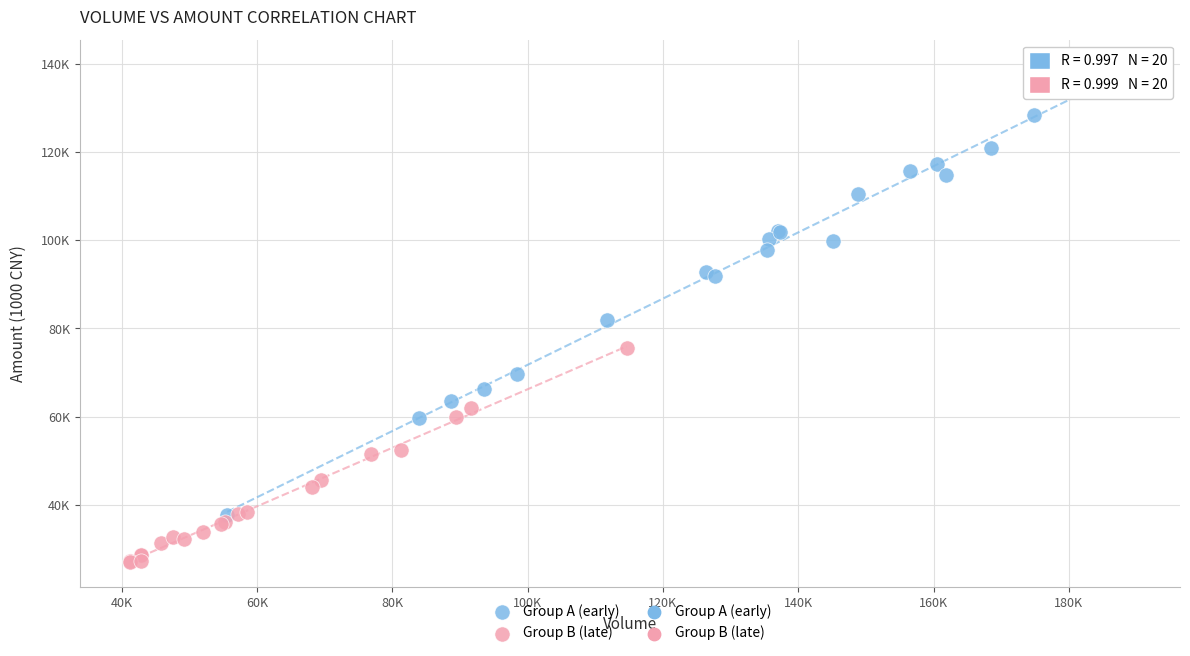

Which series reaches the minimum Y coordinate?

Group B (late)